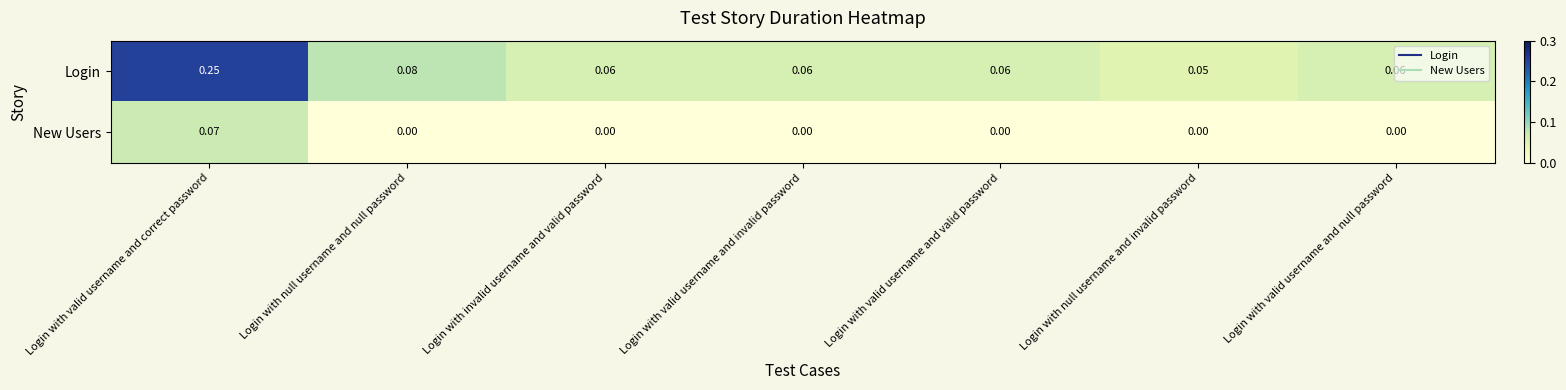

Which series changed the most between Login with null username and null password and Login with null username and invalid password?

Login